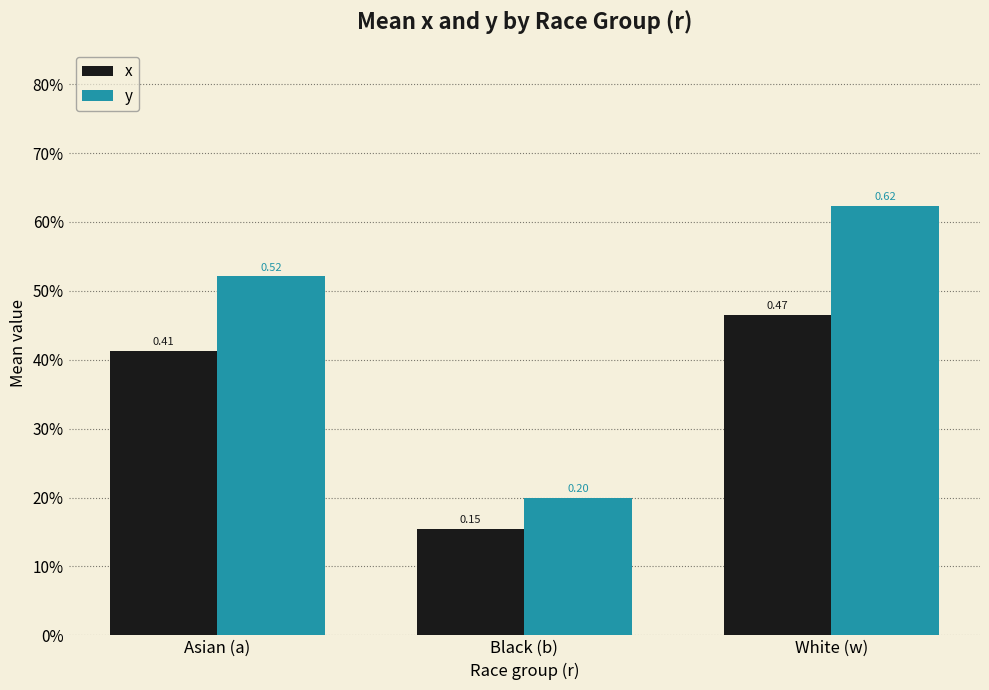

Are the bars grouped side by side (vs. stacked)?

Yes